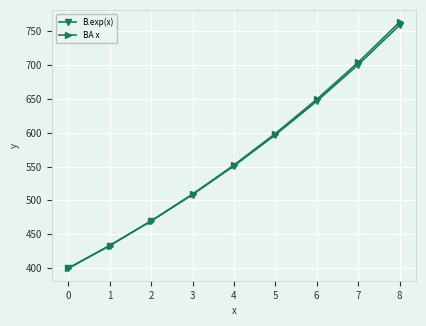

How many categories are shown in the chart?

9